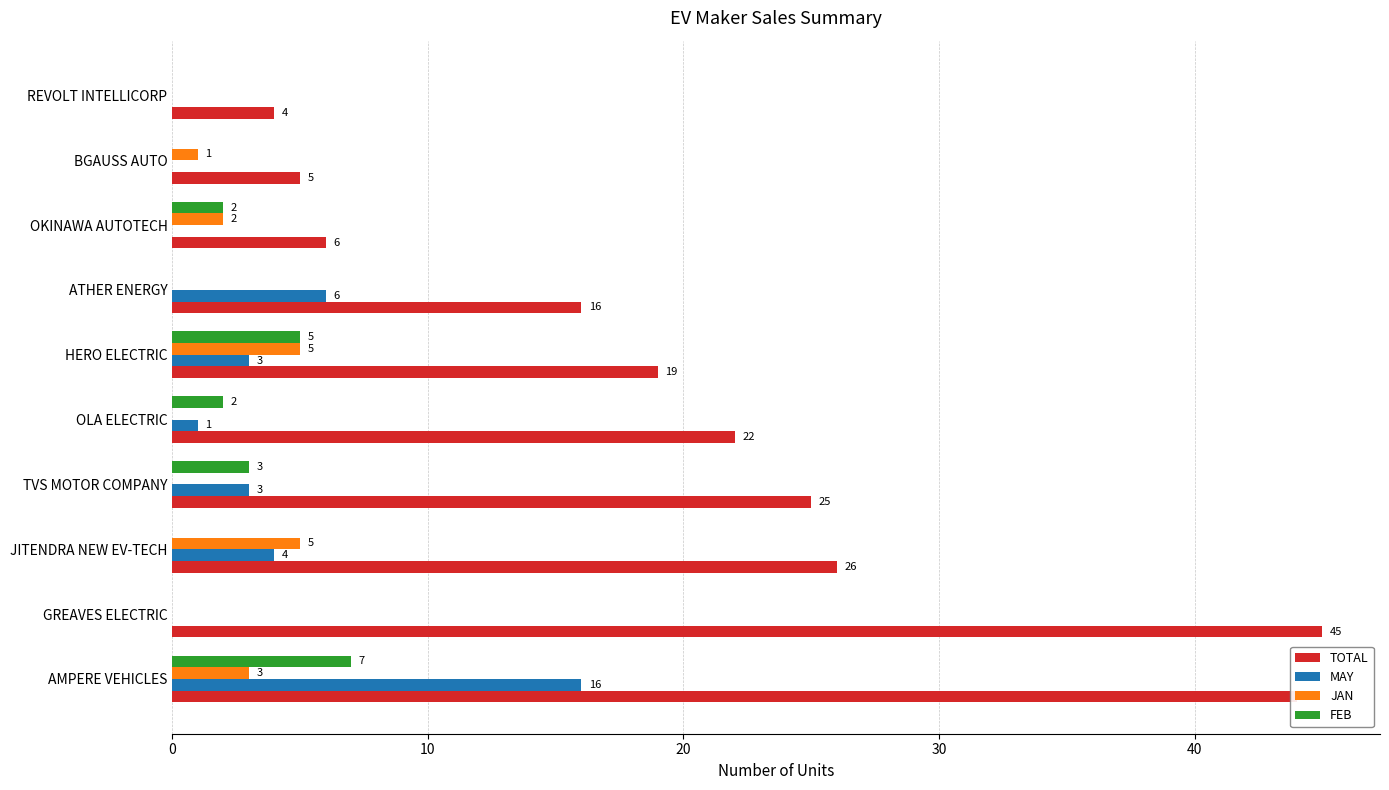

Is the value of FEB at BGAUSS AUTO greater than the value of TOTAL at BGAUSS AUTO?

No